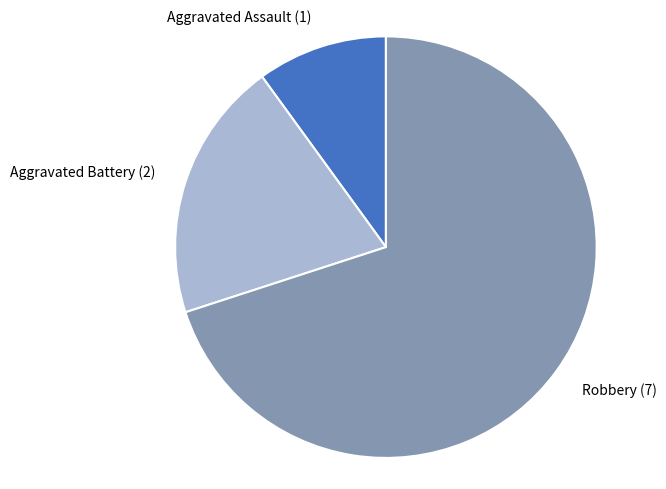

Count the number of slices in the pie.

3